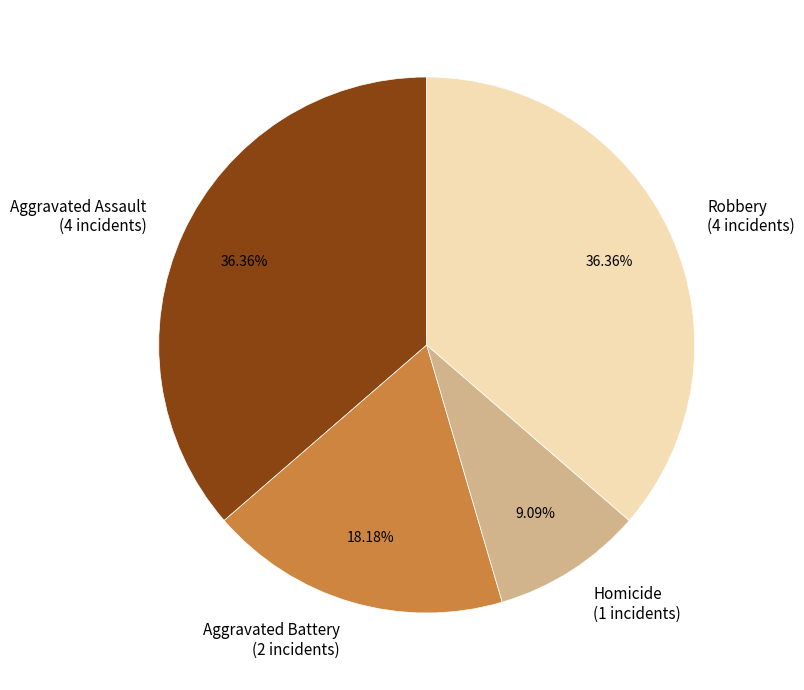

What is the ratio of the value at Homicide to the value at Aggravated Battery?

0.5